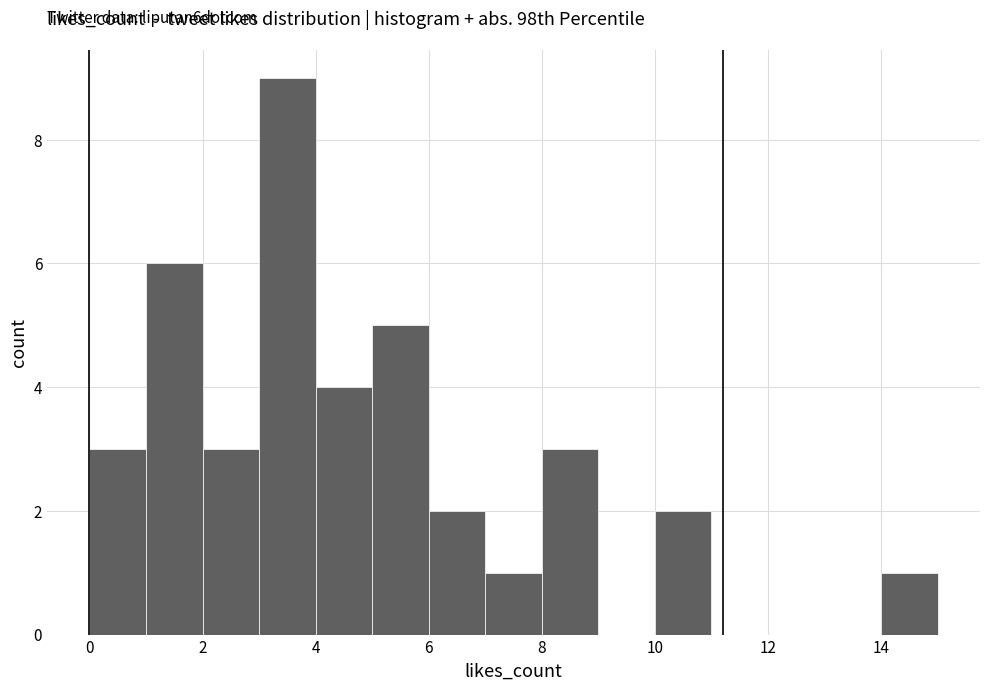

Which range on the x-axis has the tallest bar?

3 to 4